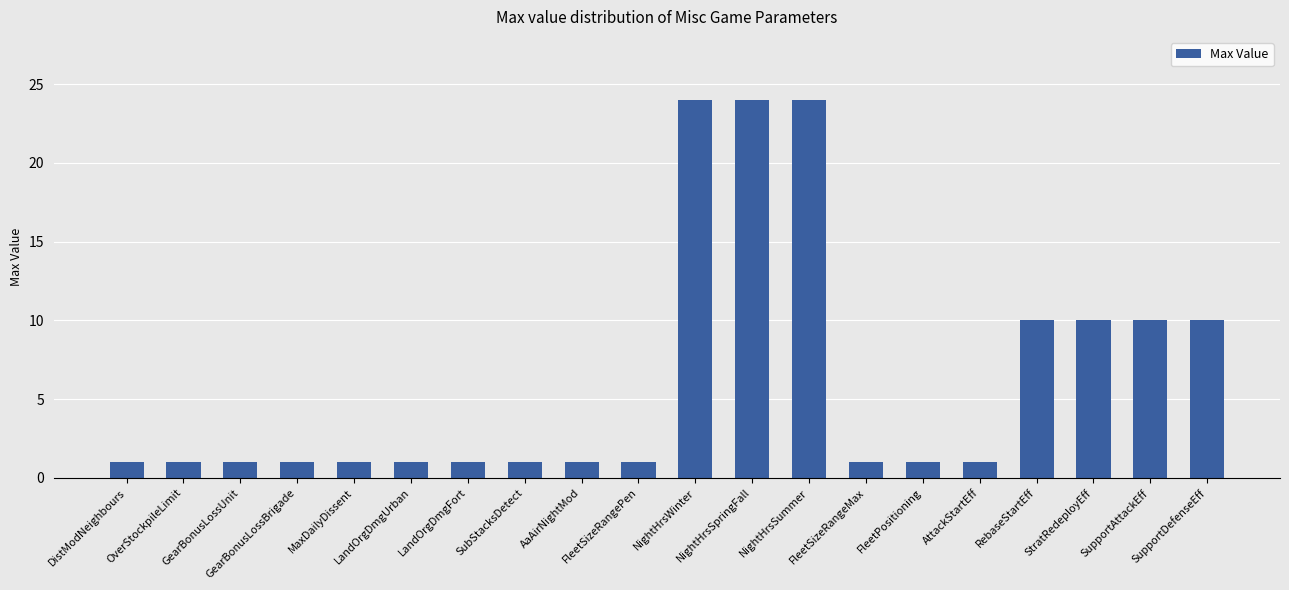

What position from the left is NightHrsSummer?

13